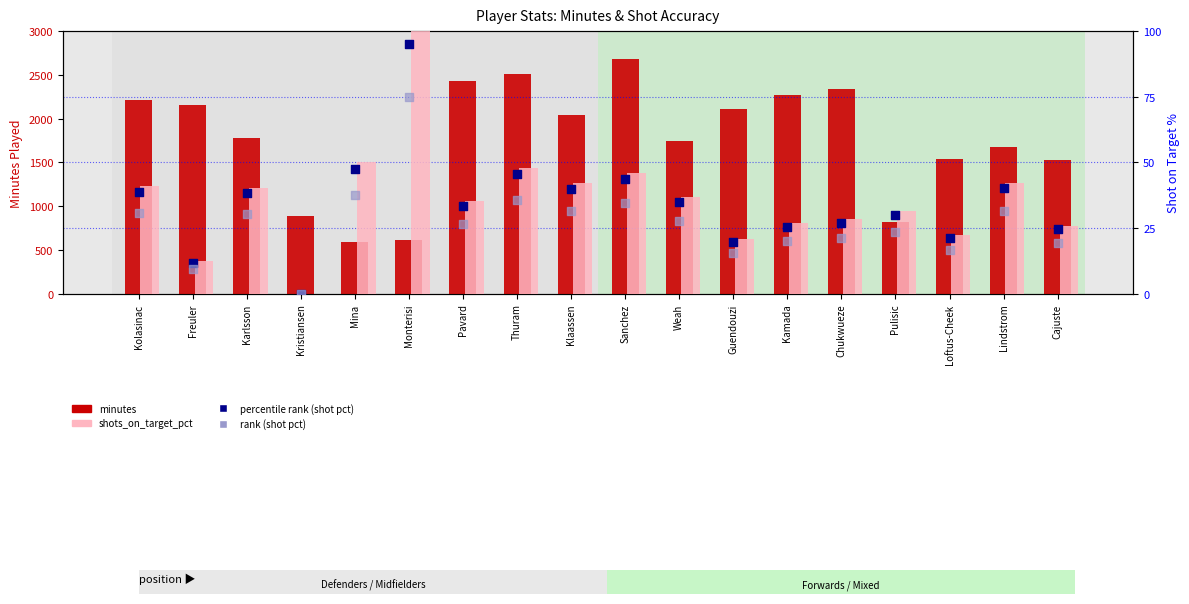

Which series contains the lowest Y value?

shots_on_target_pct